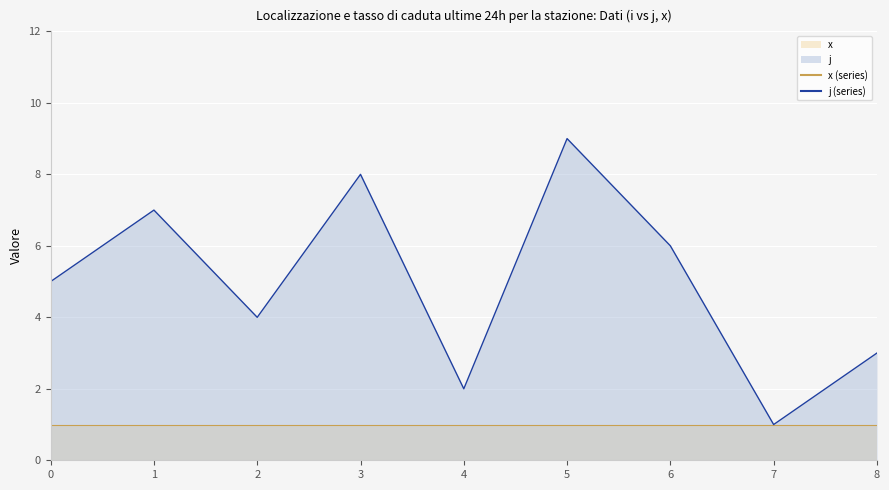

What is the sum of all values?

45